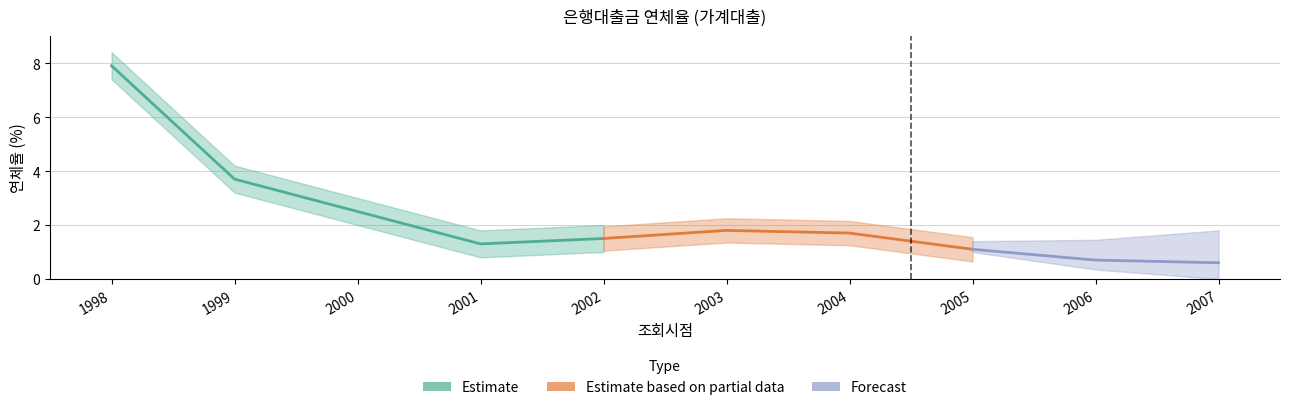

What is the maximum value shown in the chart?

7.9